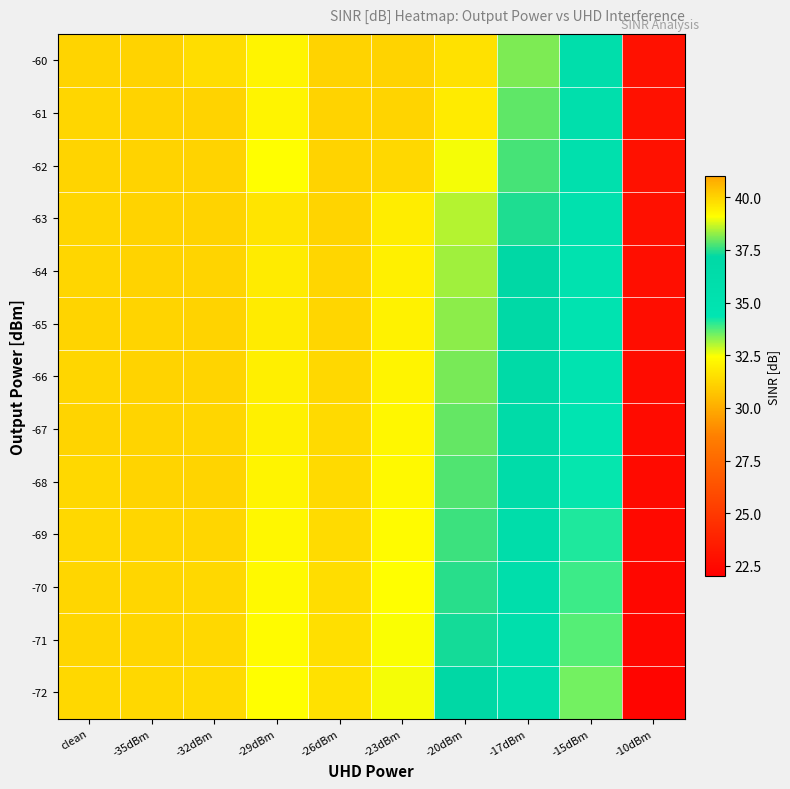

How many data points does each series have?

10